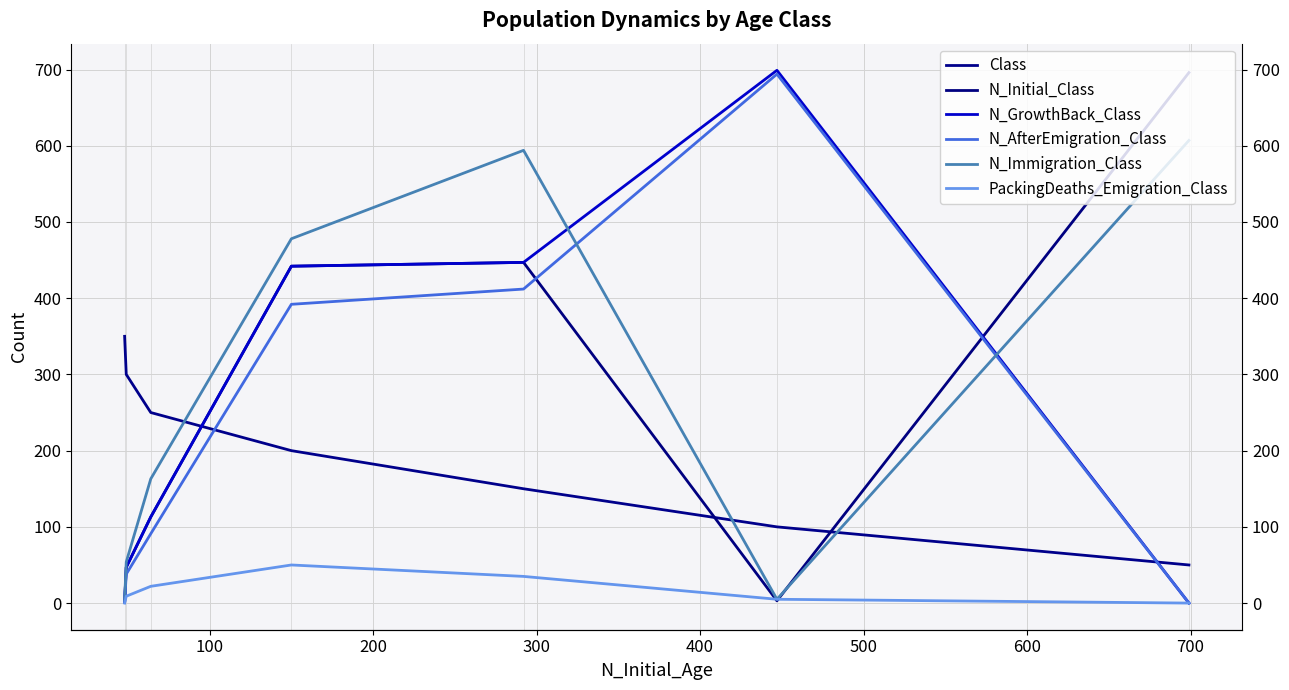

Between 200 and 600, which series saw the biggest shift?

N_Immigration_Class